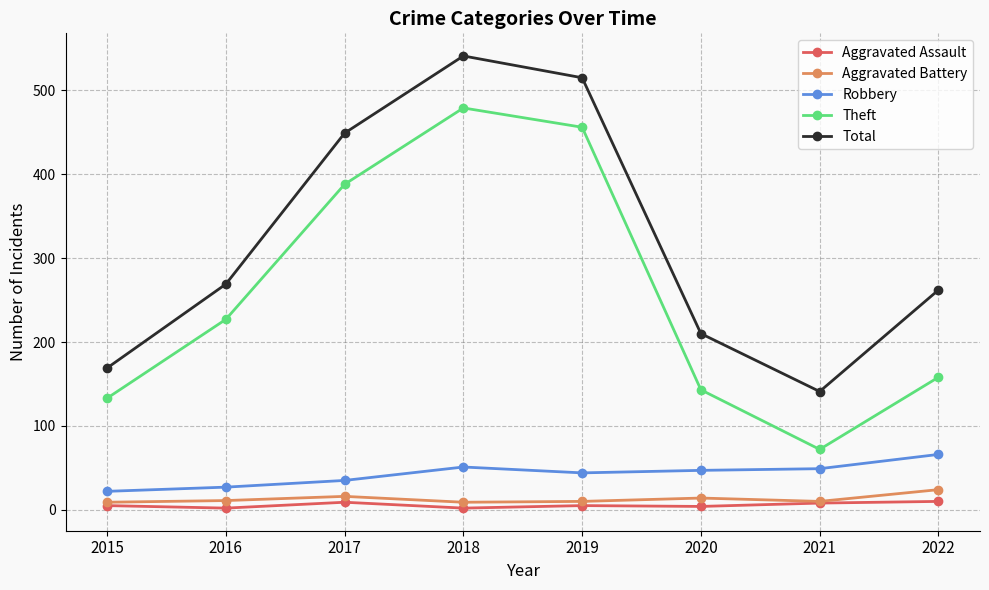

Is this an area chart (filled region under the line)?

No